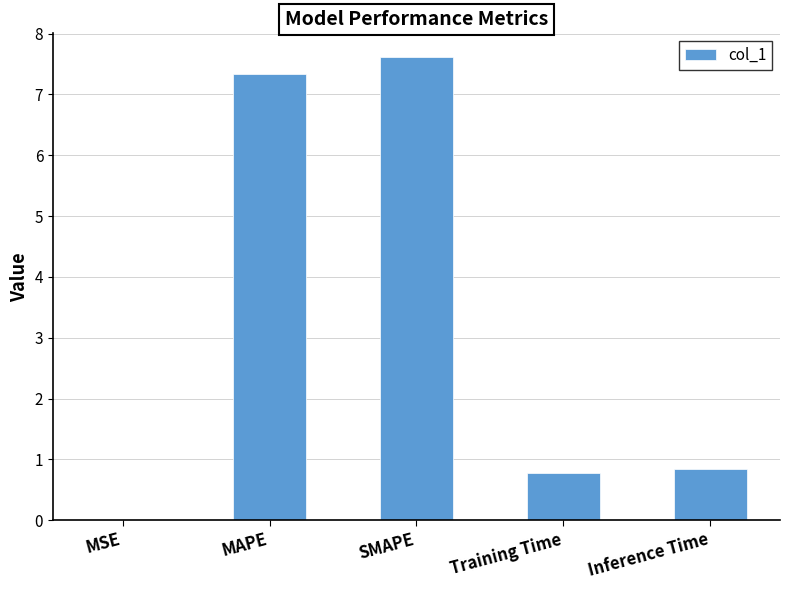

What is the change in value from MAPE to Training Time?

-6.6